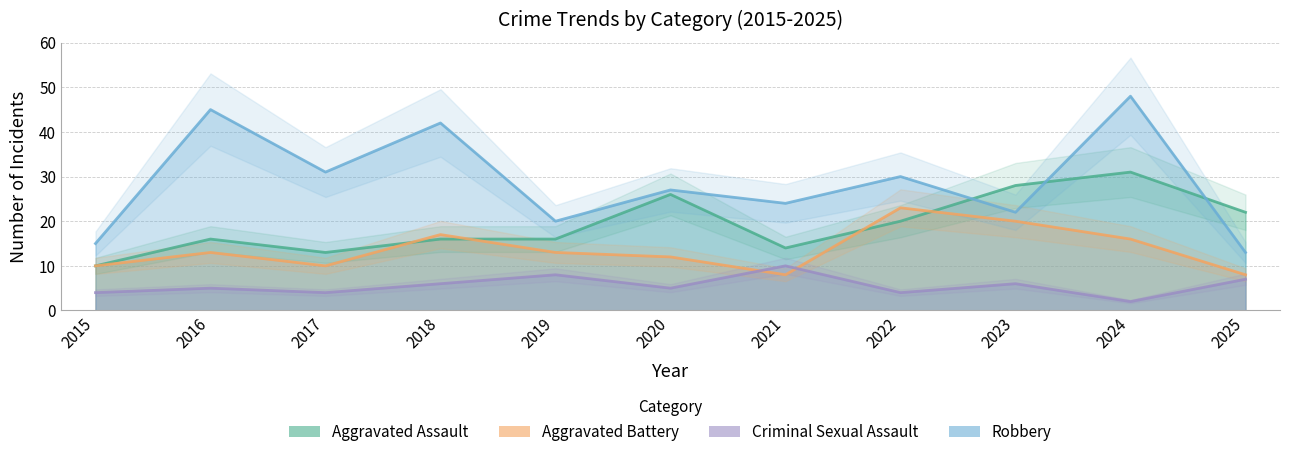

Rank the series at 2017 from highest to lowest value.

Robbery, Aggravated Assault, Aggravated Battery, Criminal Sexual Assault